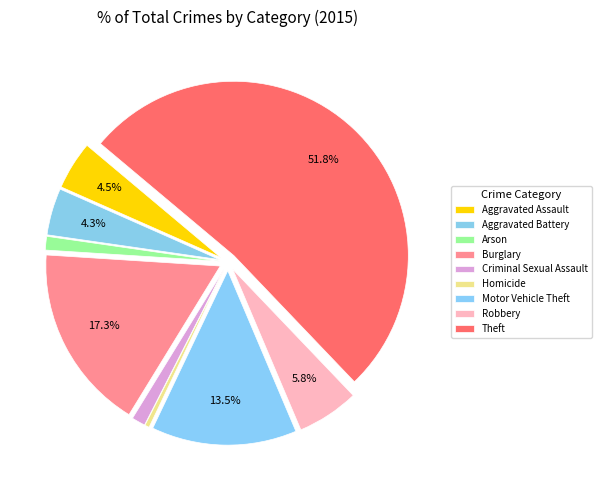

What portion of the pie excludes Robbery?

94.2%